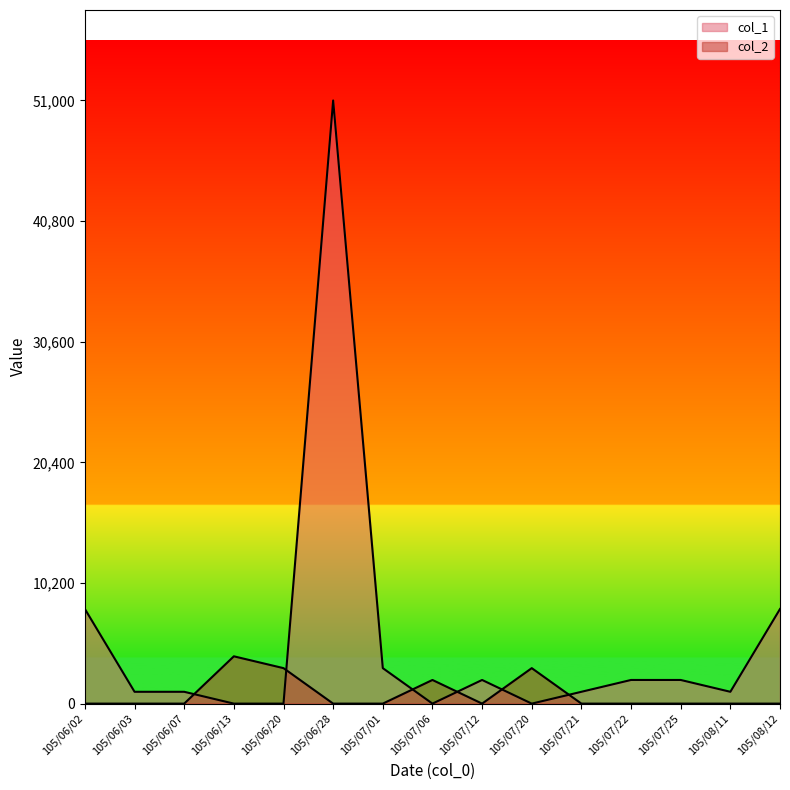

True or false: col_2 and col_1 intersect in this chart.

True